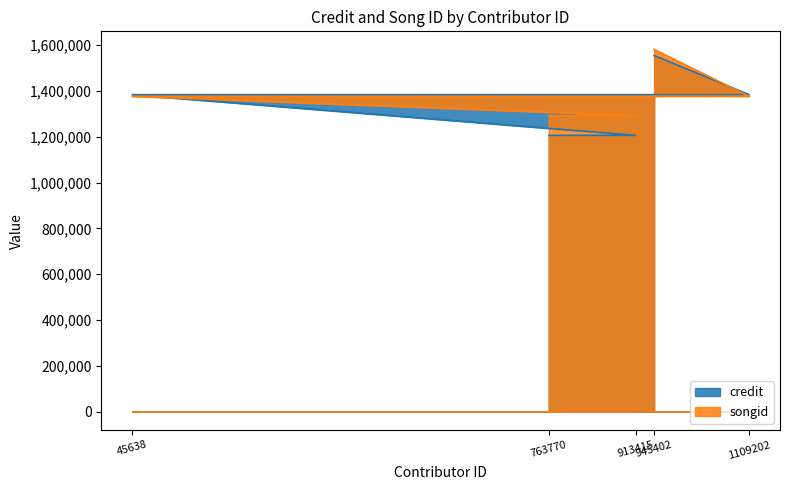

What is the lowest value of the songid series?

1292384